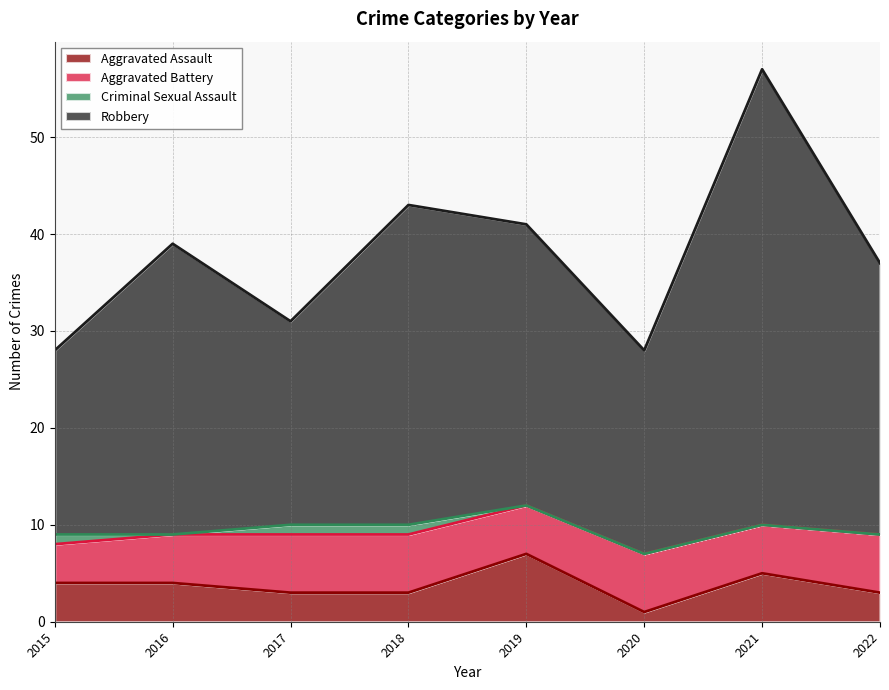

How many data points in Aggravated Assault are less than 4?

4